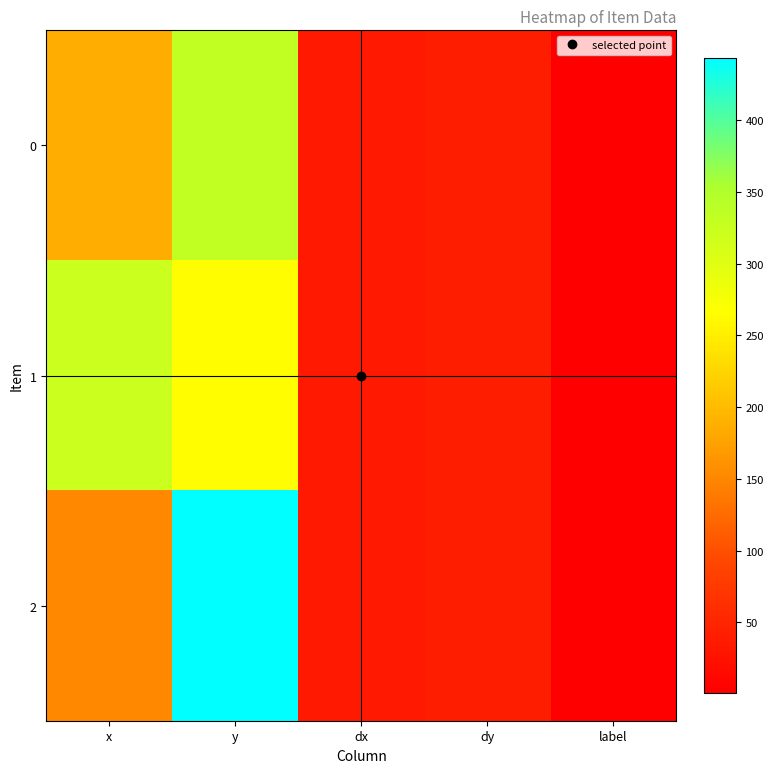

Between y and dy, which series saw the biggest shift?

2